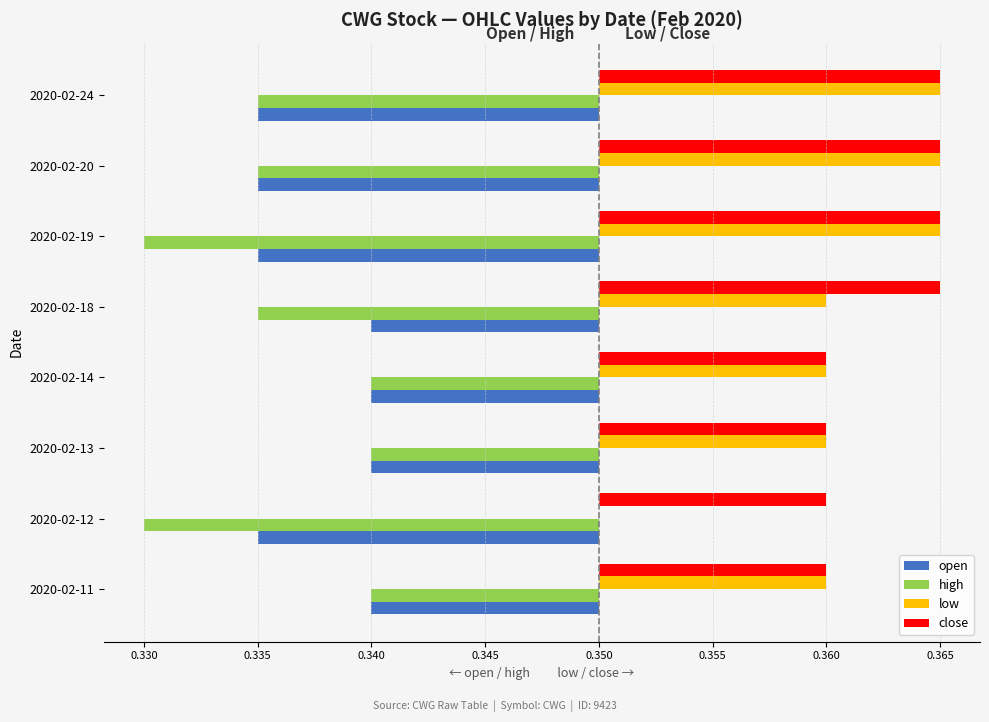

List the series in order of their peak value, highest first.

low, close, open, high